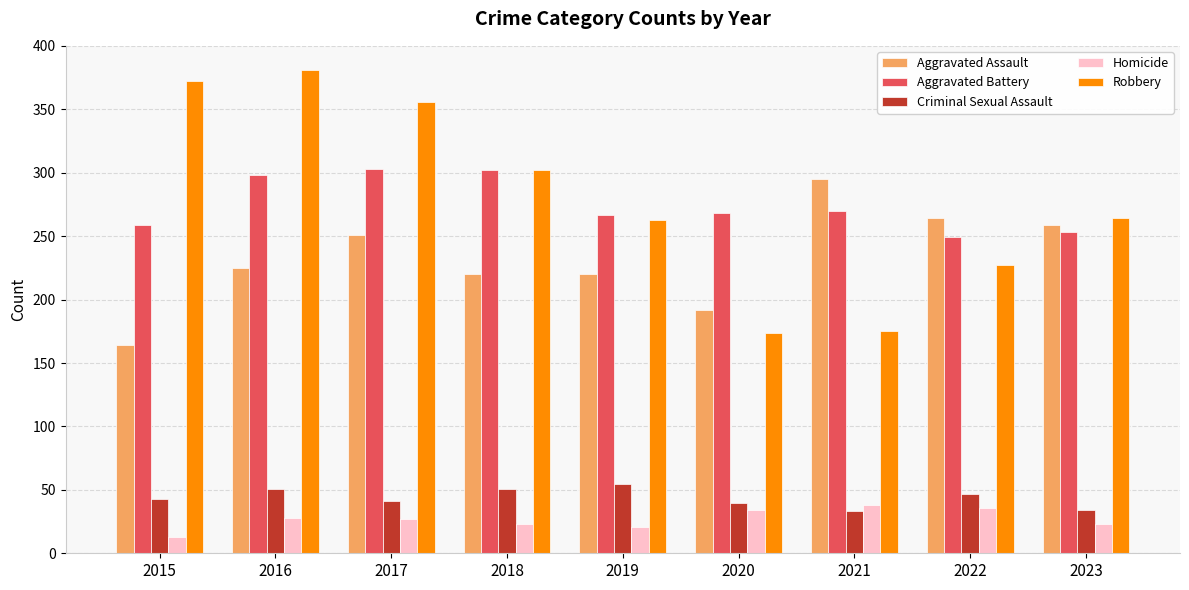

Which series has the largest total across all categories?

Robbery